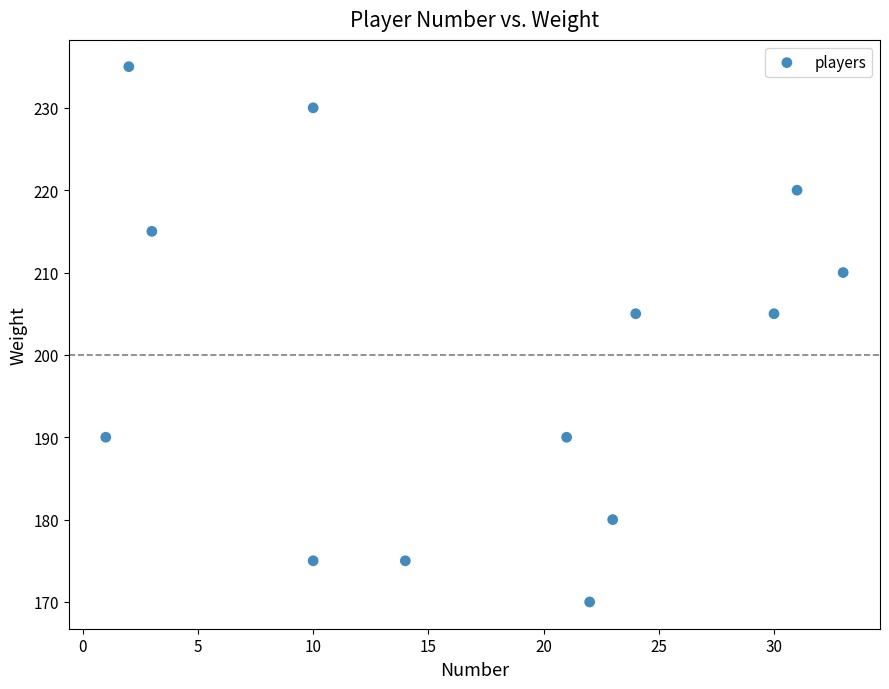

What is the range of X values (max minus min)?

32